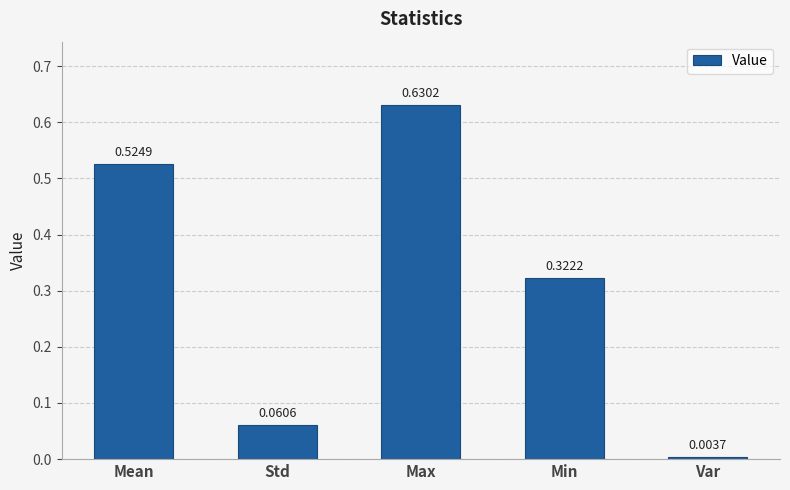

At which label is the value closest to 0?

Var